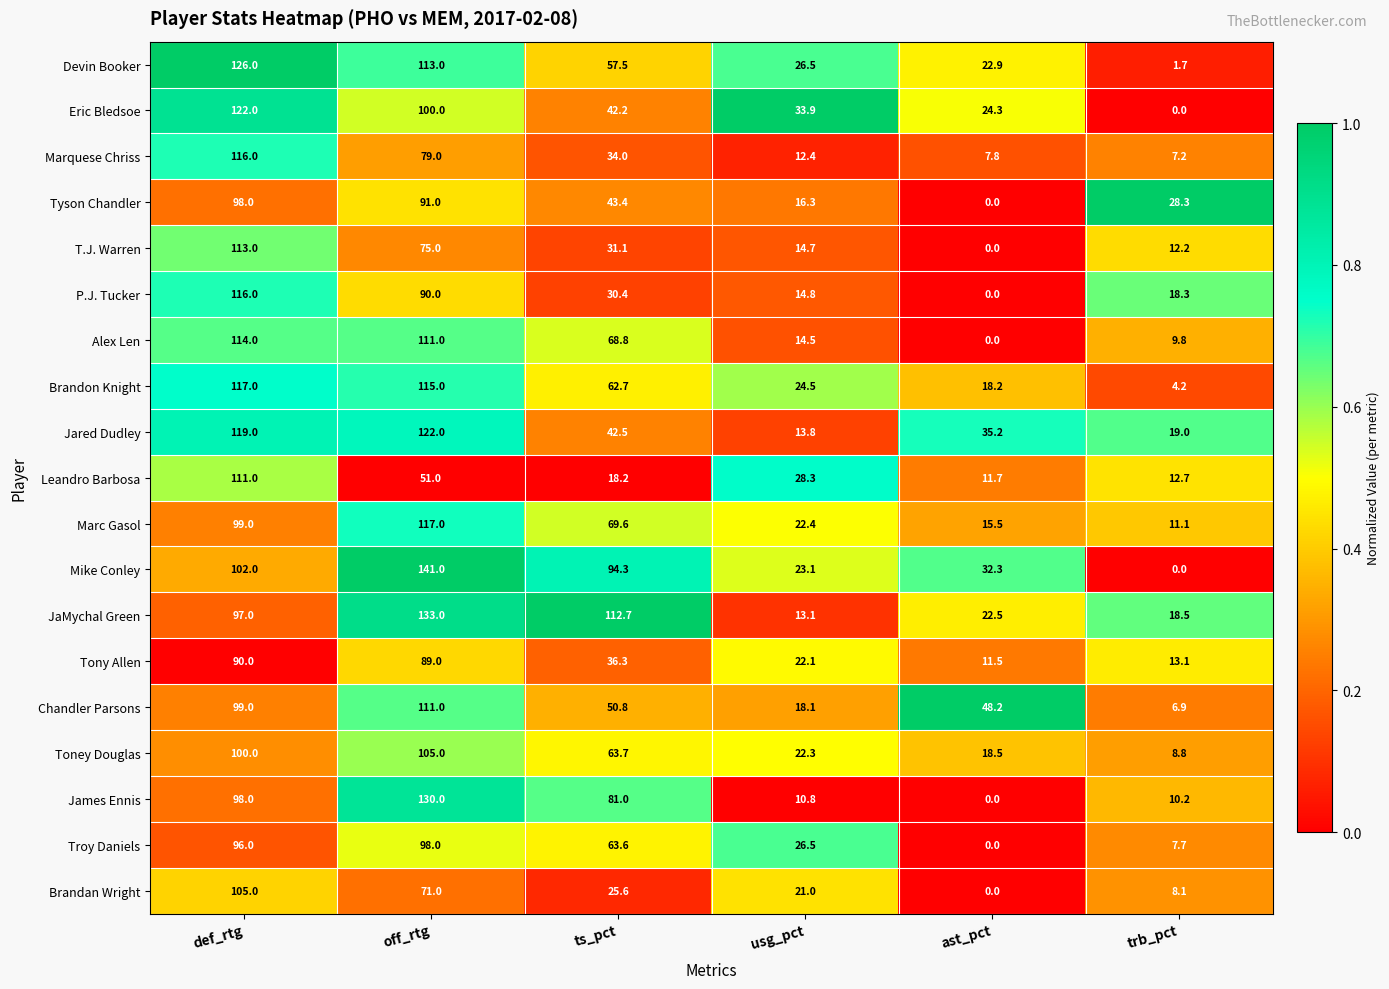

What is the approximate value of Eric Bledsoe at off_rtg?

100.0